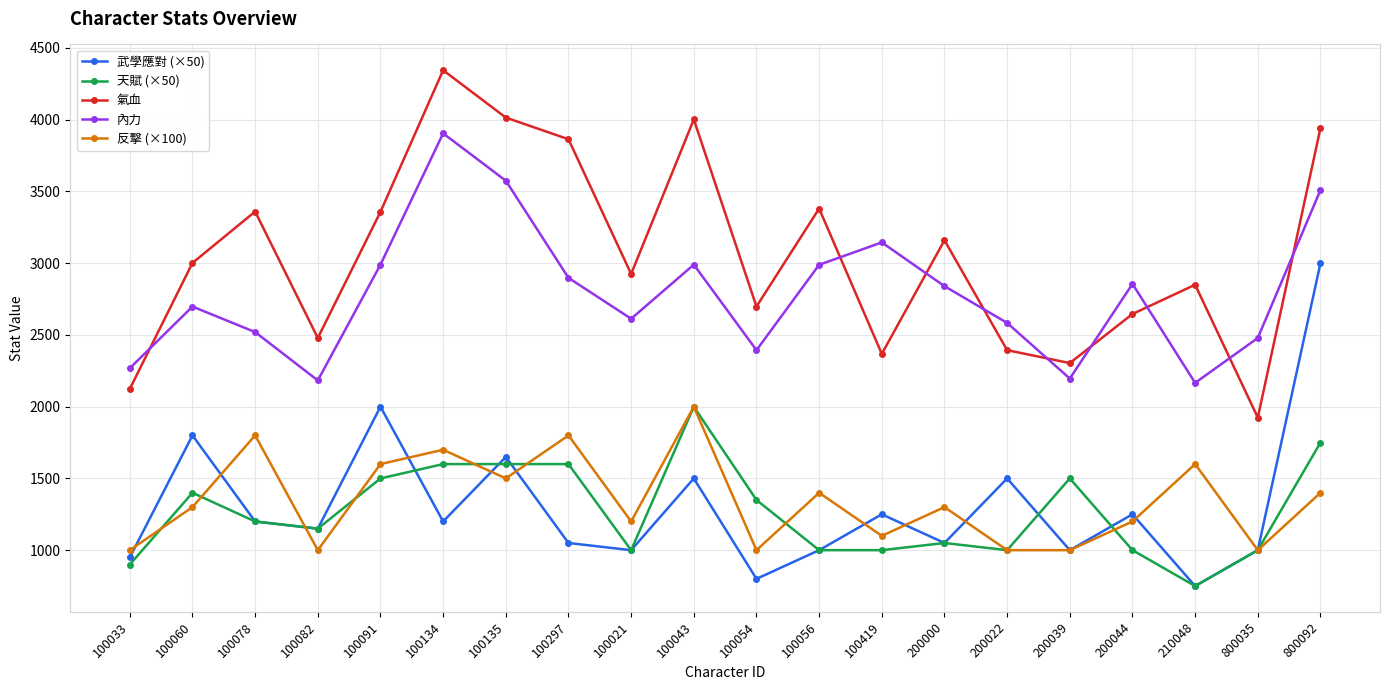

What value does the 內力 series have at 100021?

2613